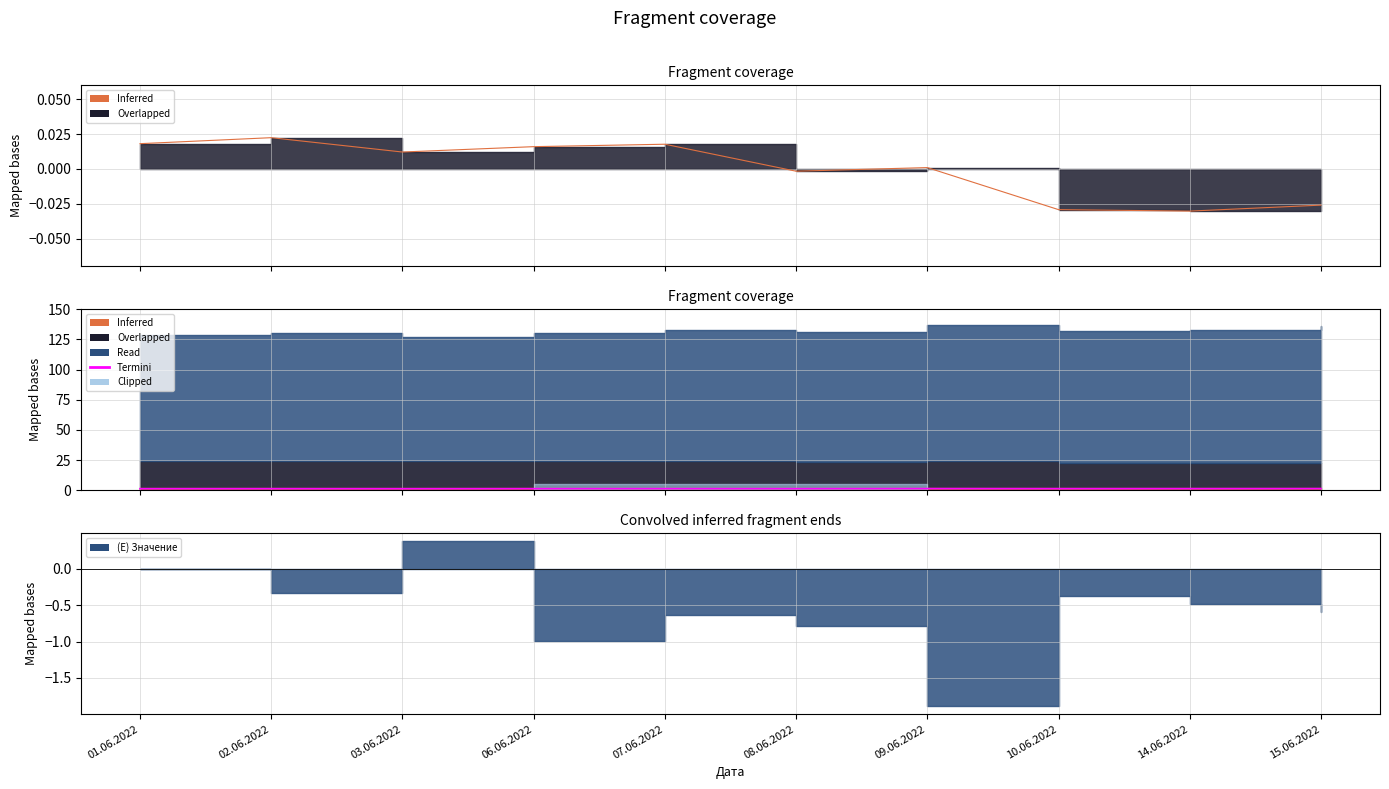

How many data points in (B) Значение line are above 0?

6